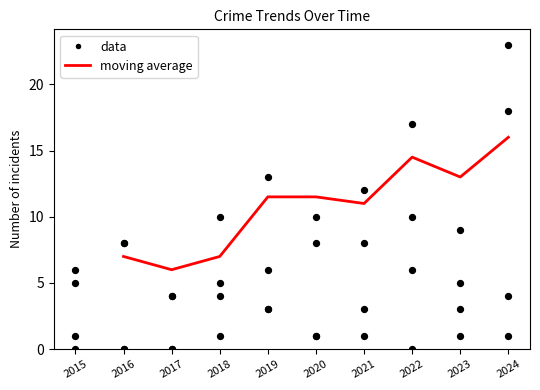

At which category is the sum across all series the highest?

2024